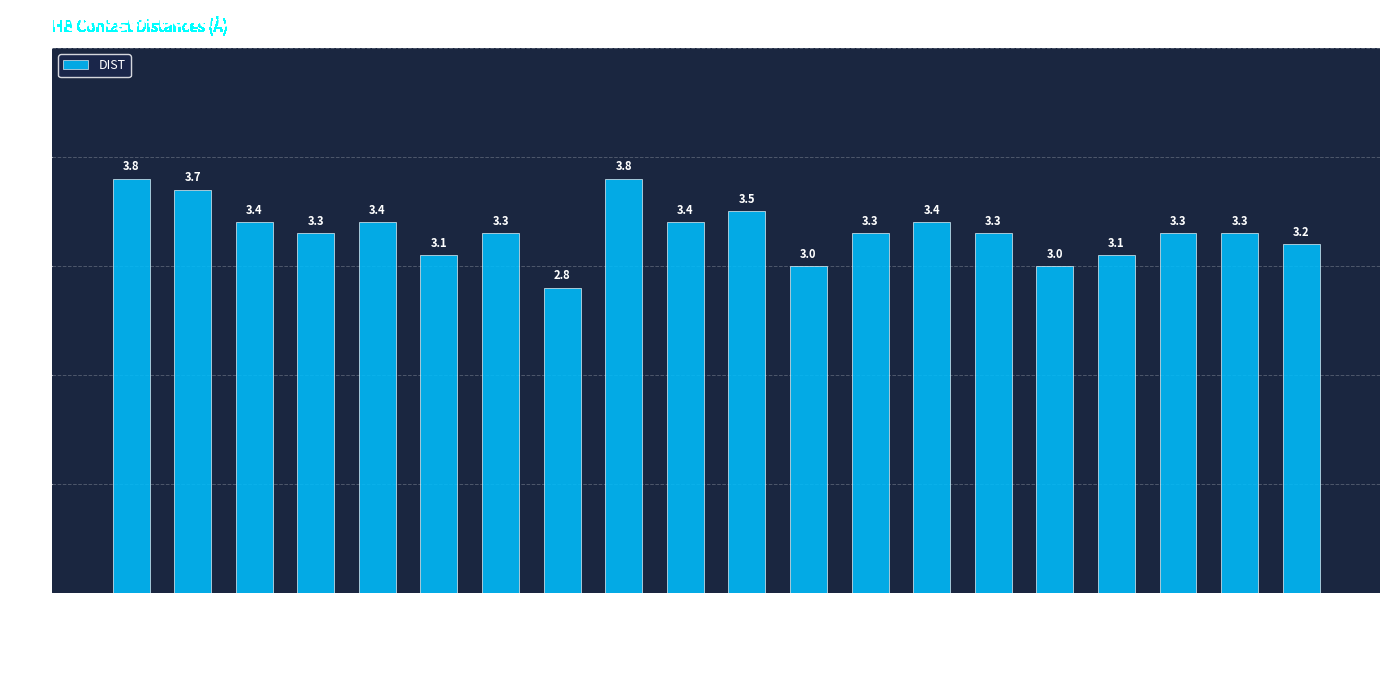

Reading left to right, what are all the values shown in this chart?

3.8	3.7	3.4	3.3	3.4	3.1	3.3	2.8	3.8	3.4	3.5	3.0	3.3	3.4	3.3	3.0	3.1	3.3	3.3	3.2